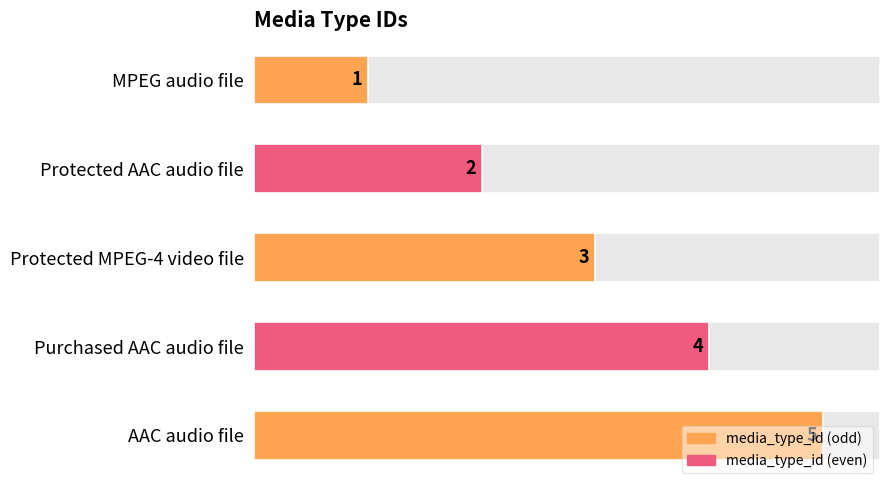

What is the difference between the maximum and minimum values?

4